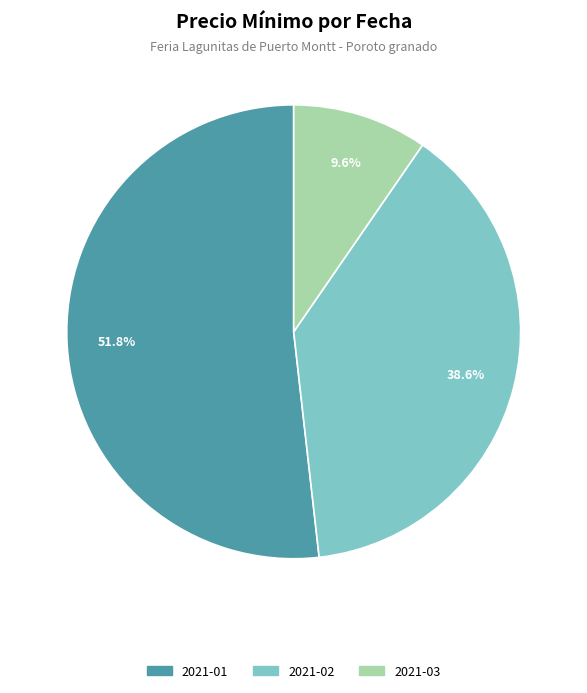

What is the majority slice?

2021-01